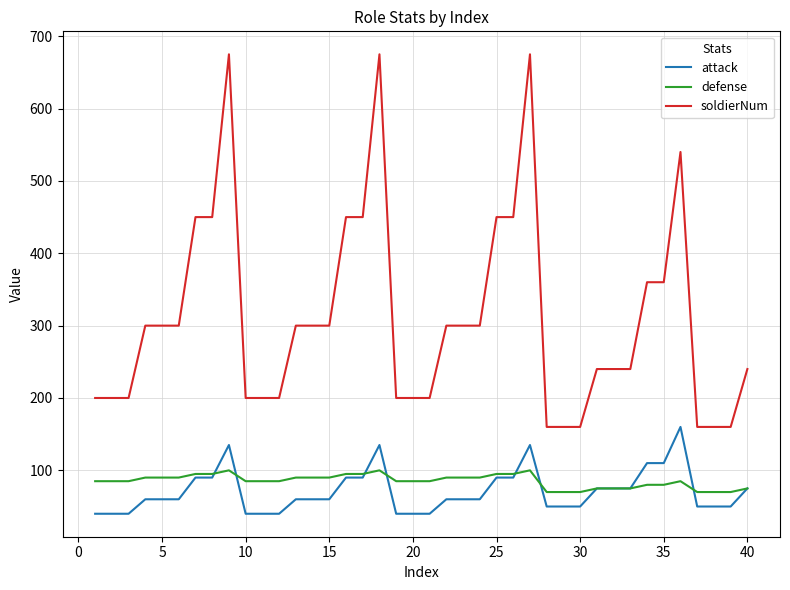

True or false: defense and soldierNum intersect in this chart.

False